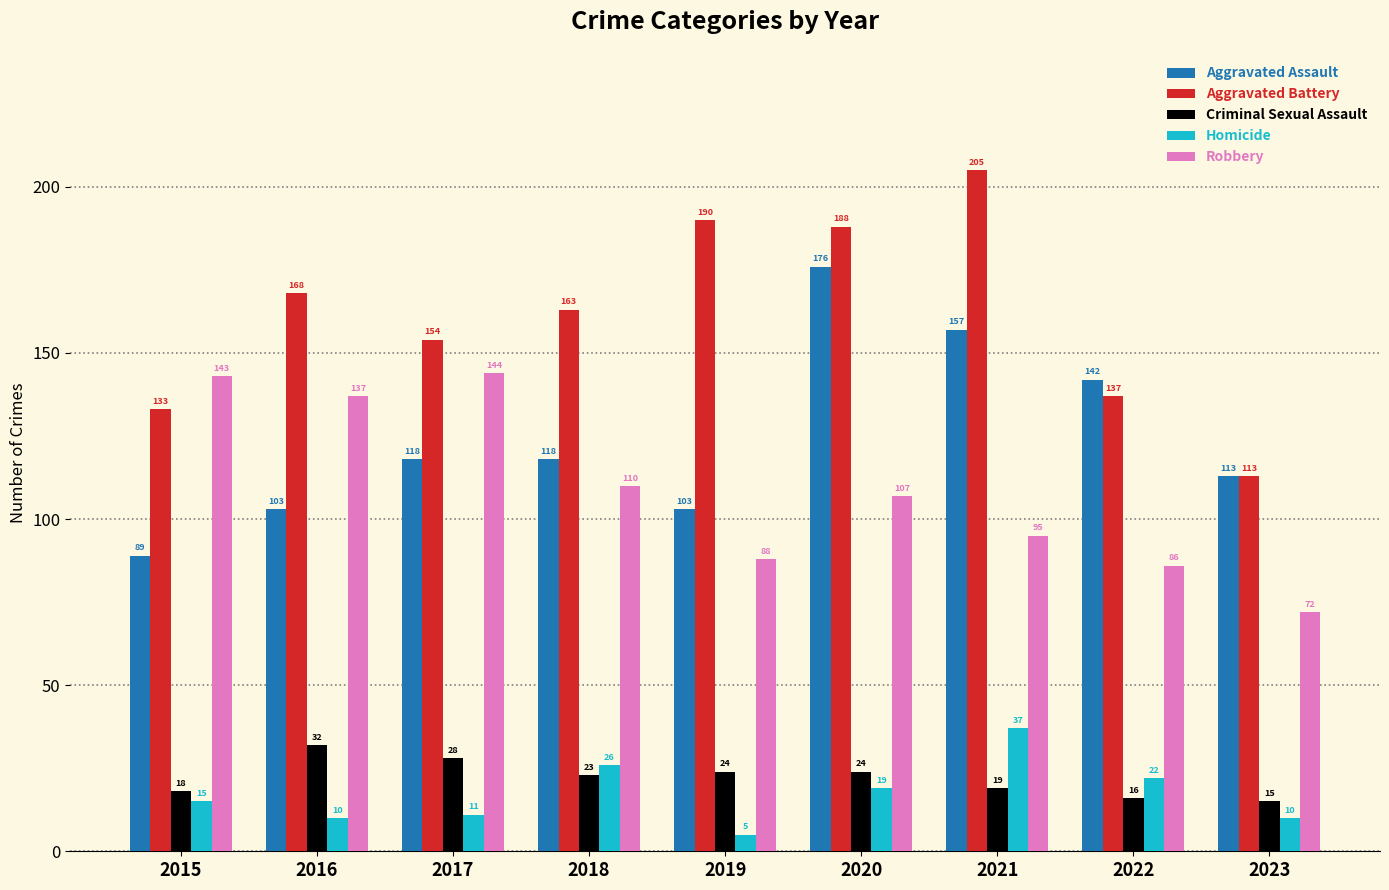

What is the difference between the maximum and second lowest values in the Robbery series?

58